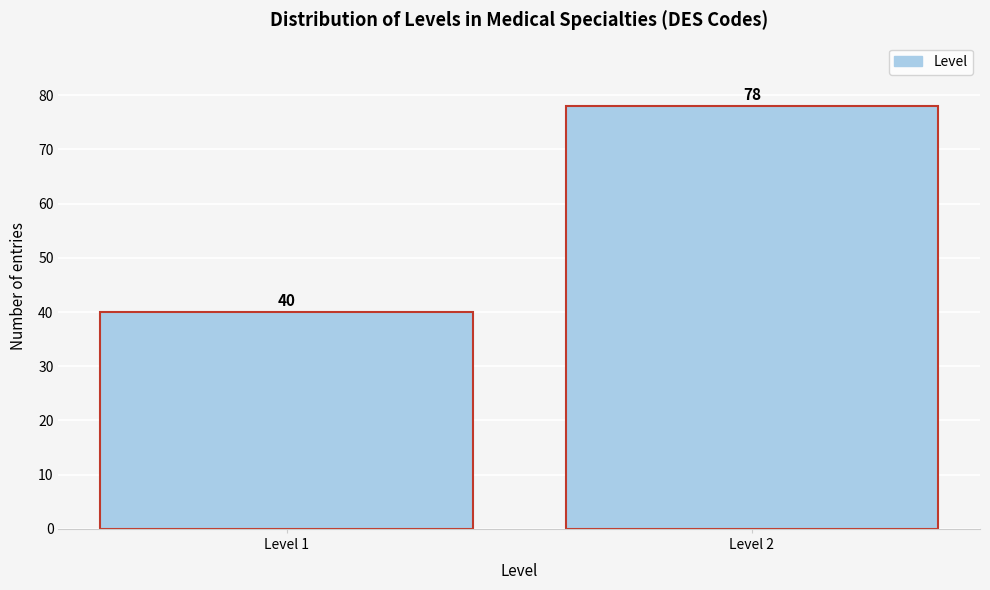

Reading right to left, extract all data points from this chart.

78	40